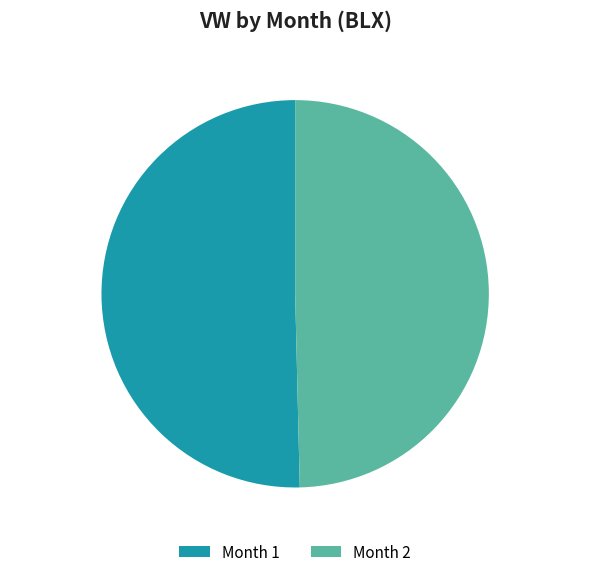

Count the number of slices in the pie.

2